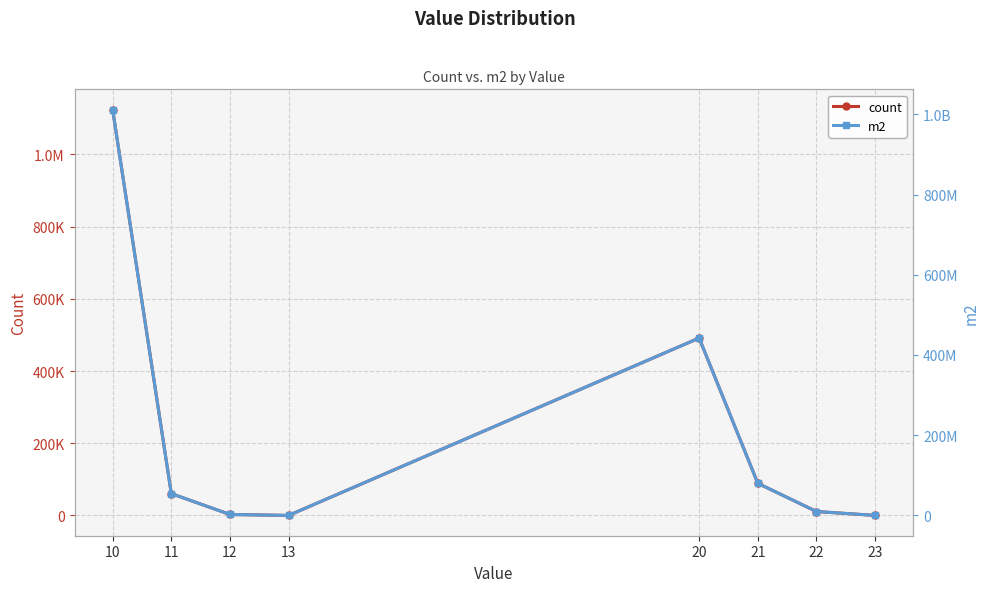

What are all the series names shown in the legend?

count, m2